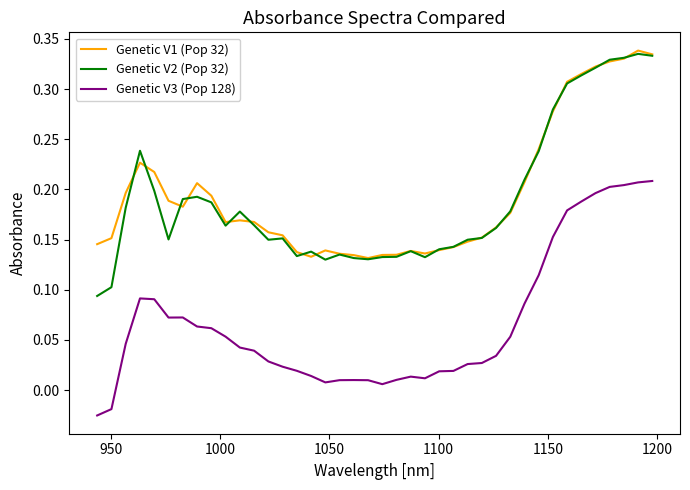

True or false: Genetic V2 (Pop 32) and Genetic V3 (Pop 128) intersect in this chart.

False